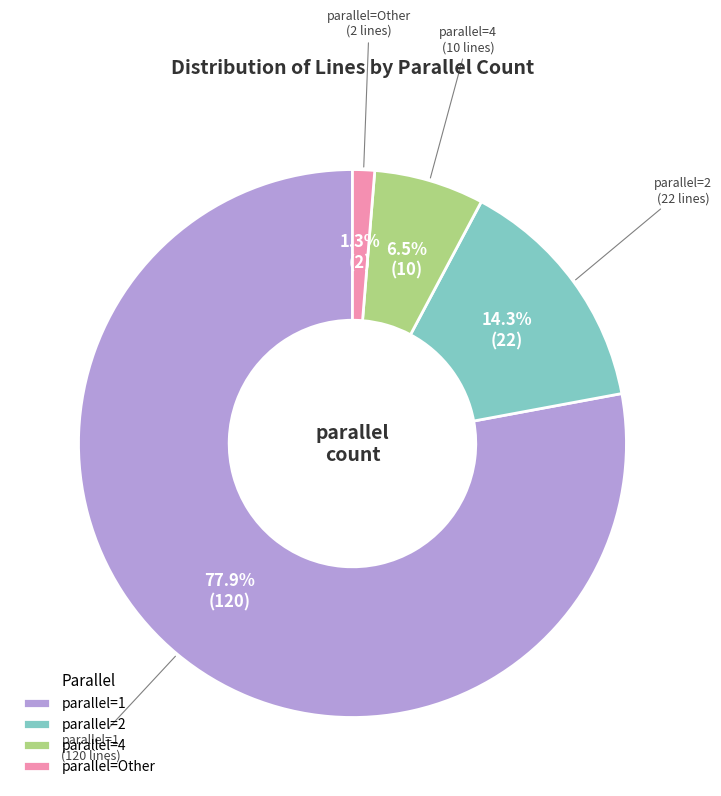

Which has a higher value, parallel=4 or parallel=2?

parallel=2